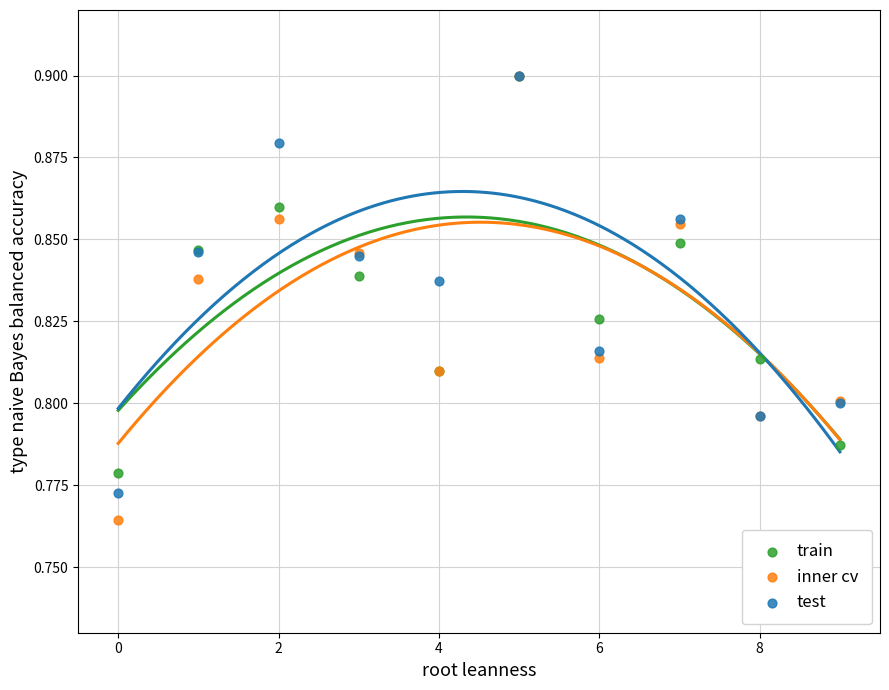

Which series has the largest Y range (max minus min)?

inner cv